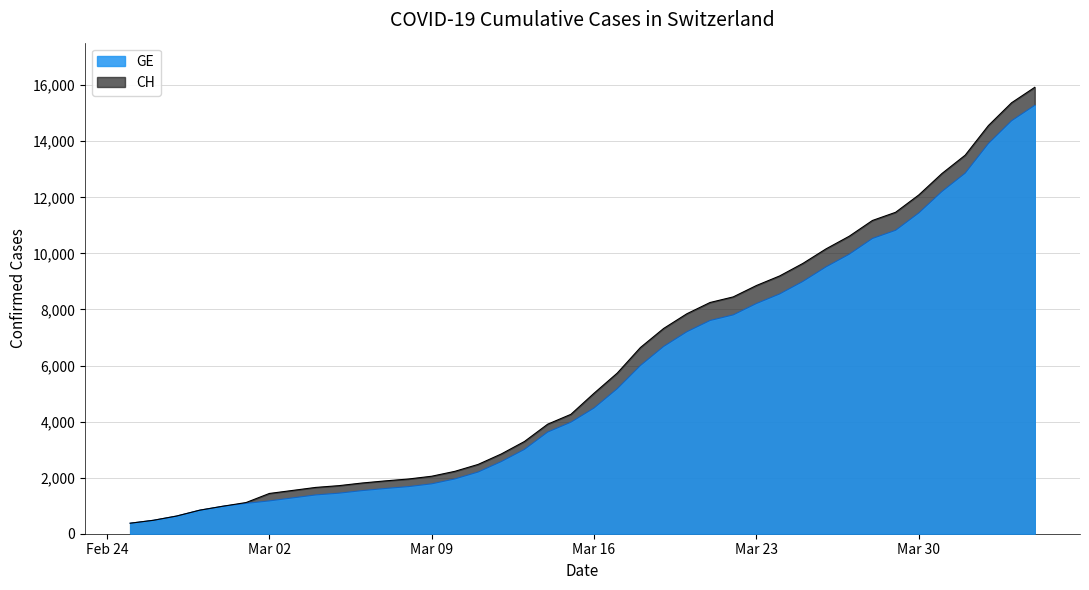

Which series has the widest spread of values?

CH